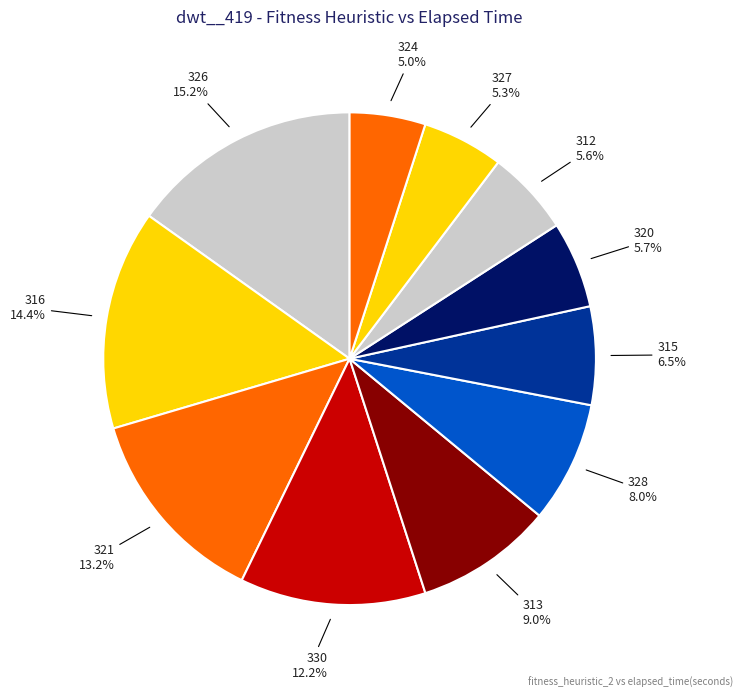

How many slices are in this pie chart?

11